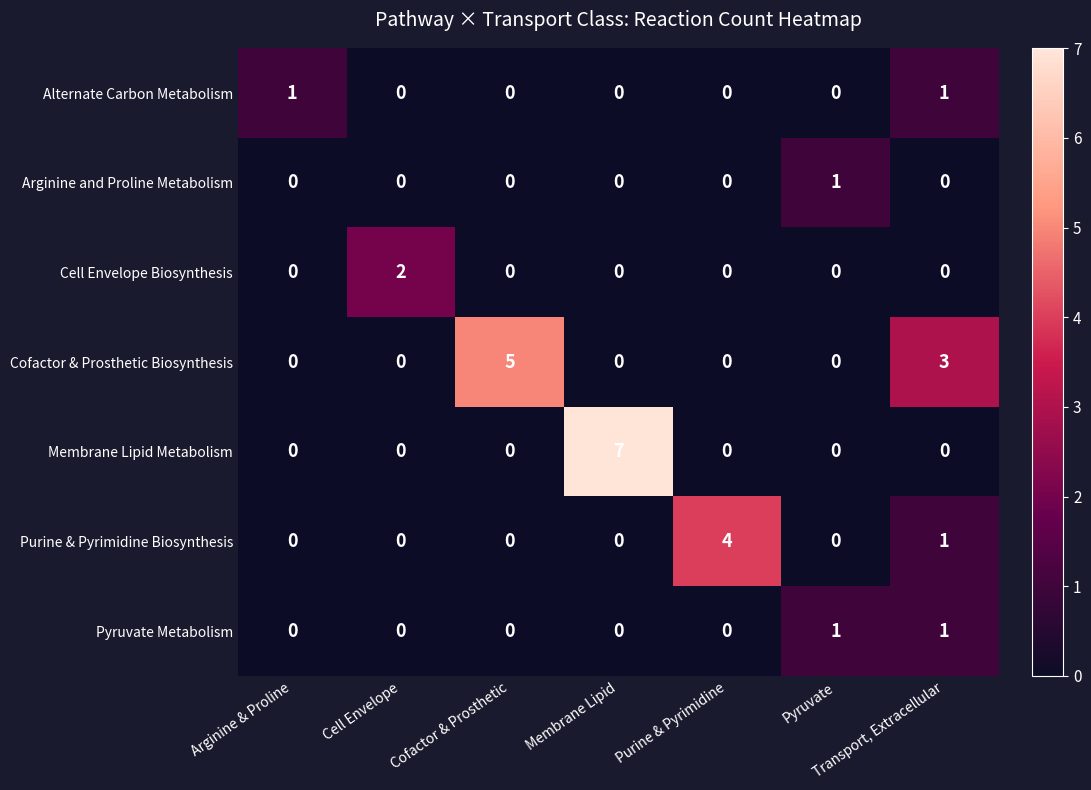

Which category has the highest value across all series?

Membrane Lipid